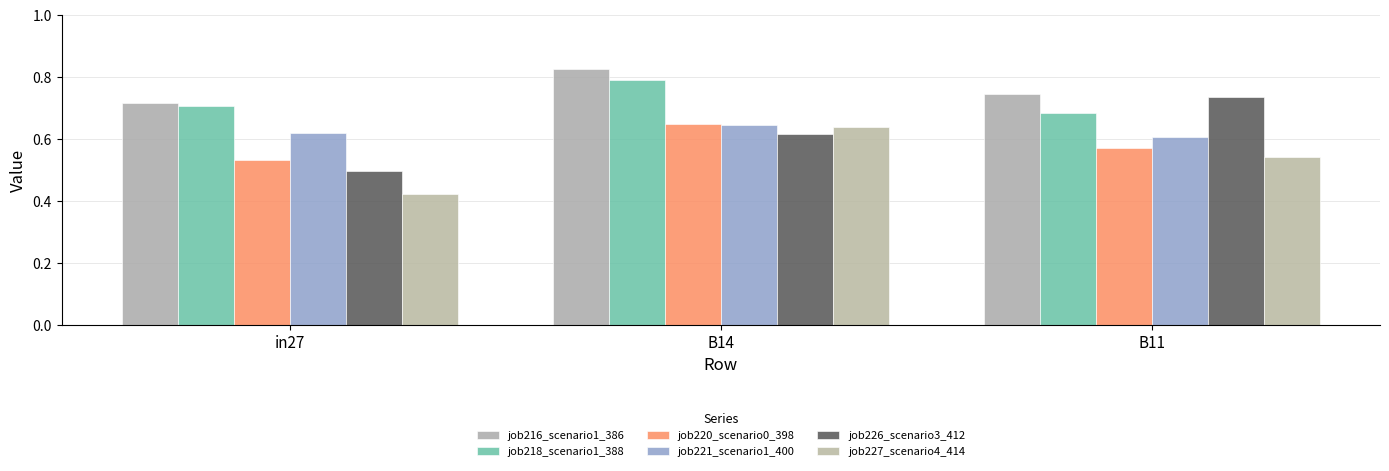

What position from the right is B14?

2